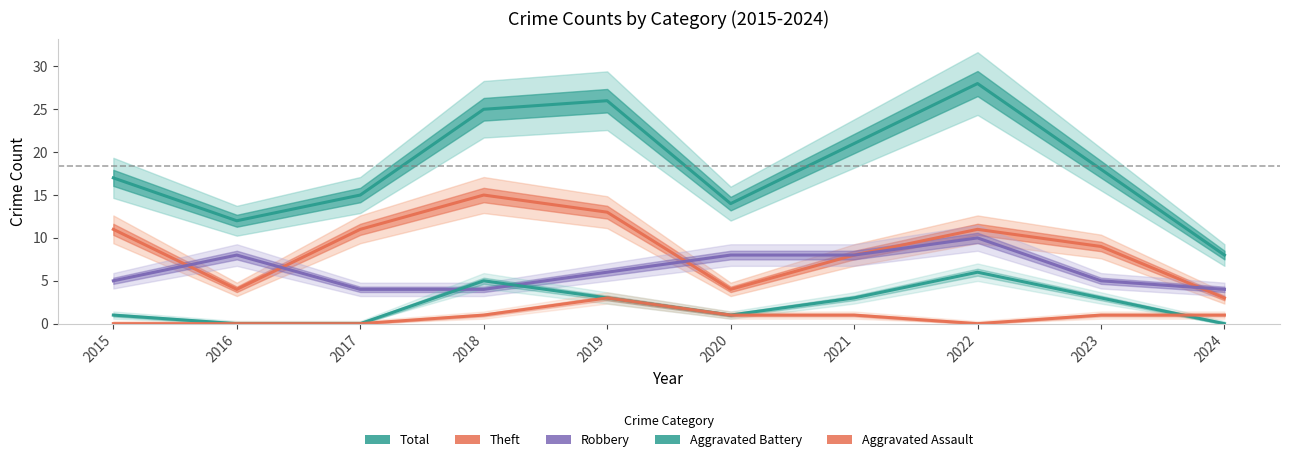

What value does the Total series have at 2017, to the nearest 10?

20